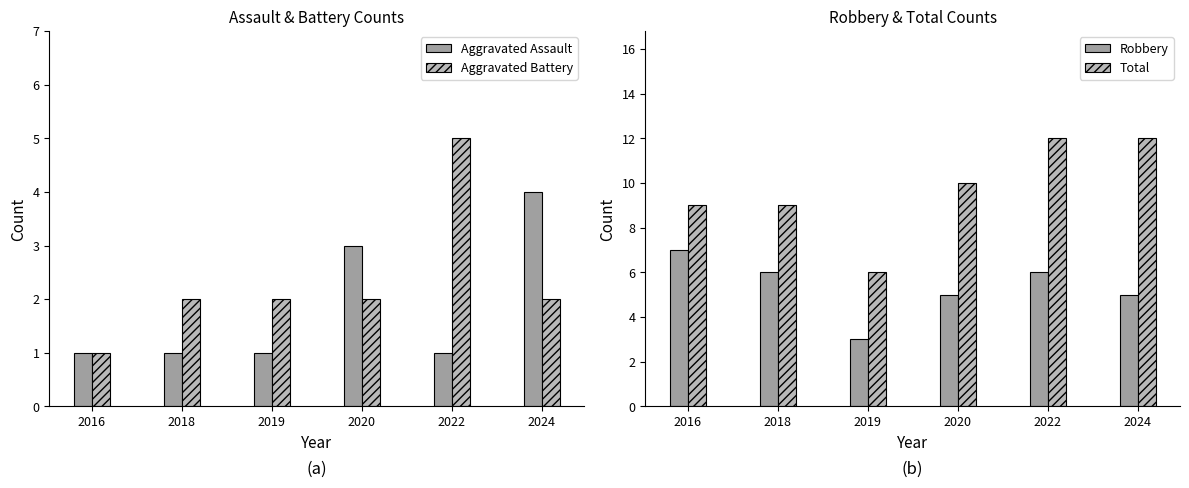

What is the value of the Aggravated Assault bar at the 2nd from the left?

1